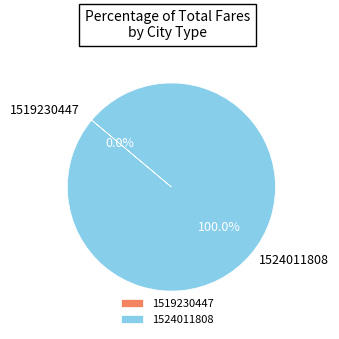

Count the number of slices in the pie.

2